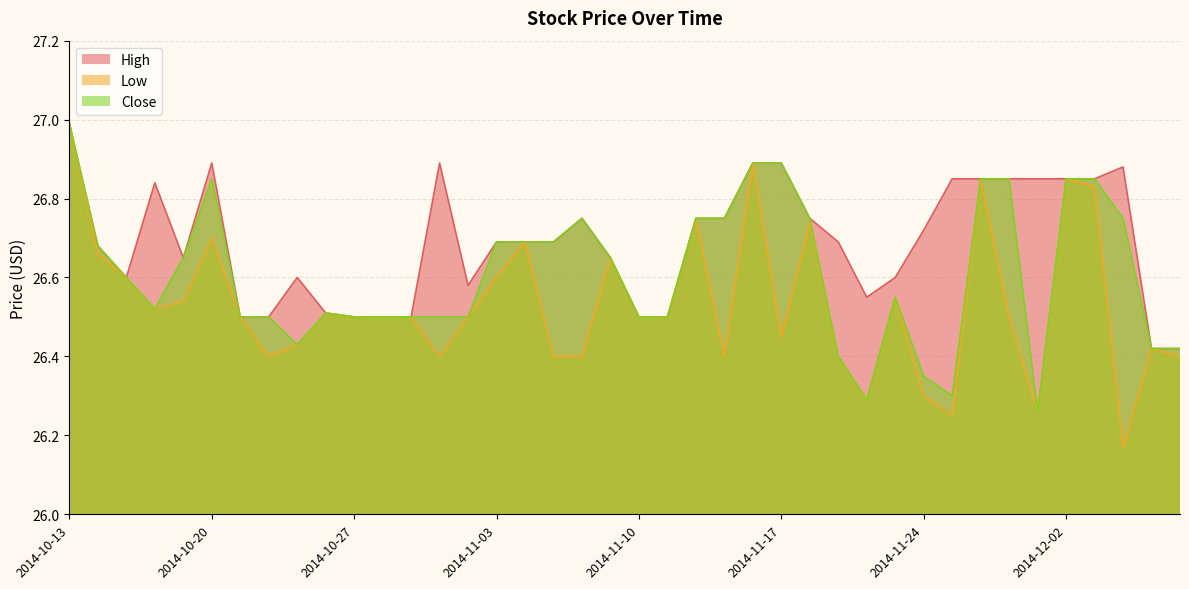

What is the value of the Close point at the 12th from the left?

26.5